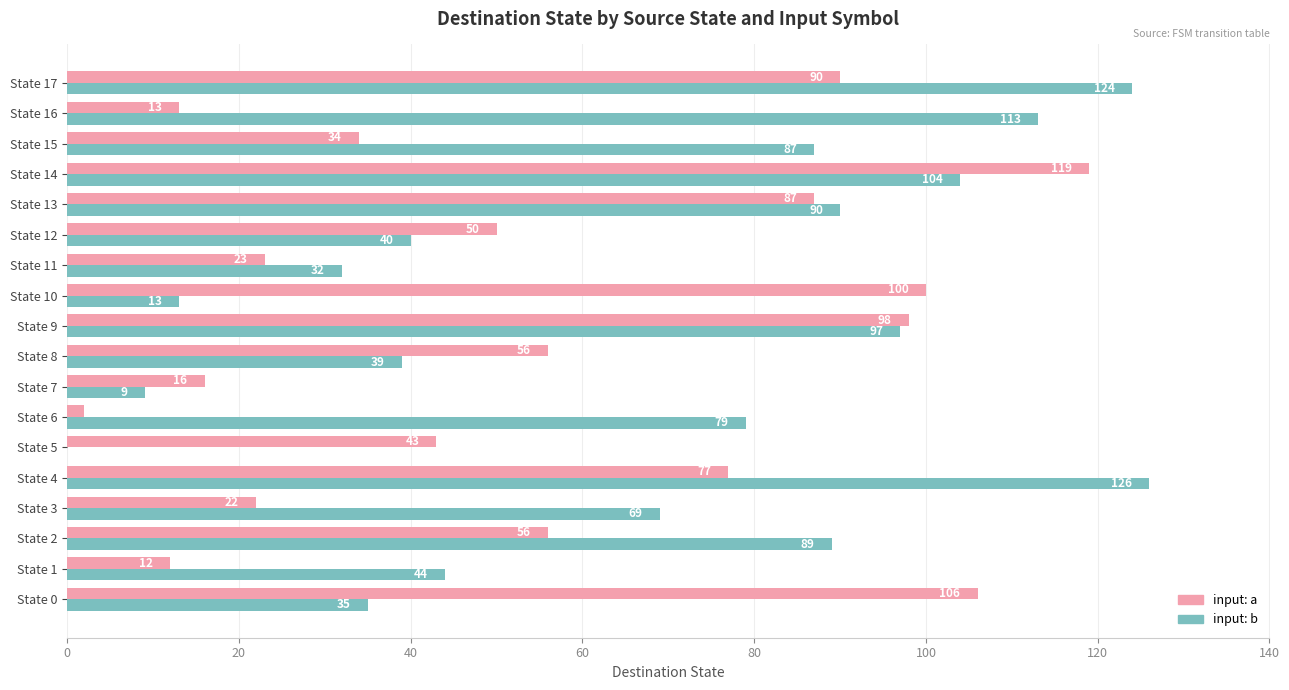

Which category has the highest value across all series?

State 4